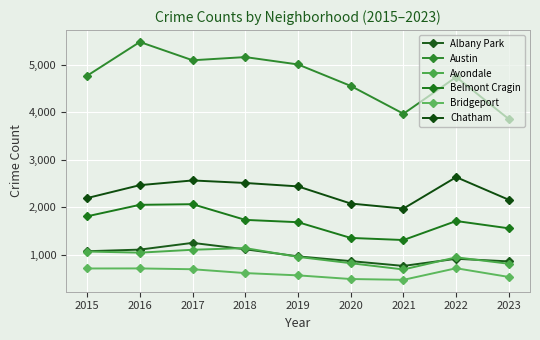

How many values in the Belmont Cragin series are below 1712?

4